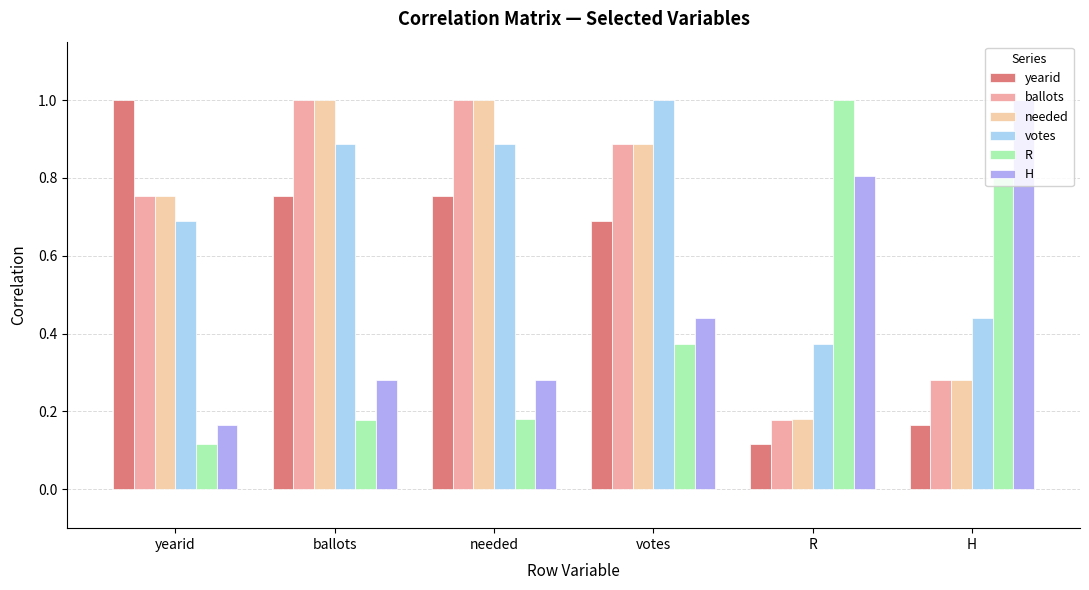

What are all the series names shown in the legend?

yearid, ballots, needed, votes, R, H